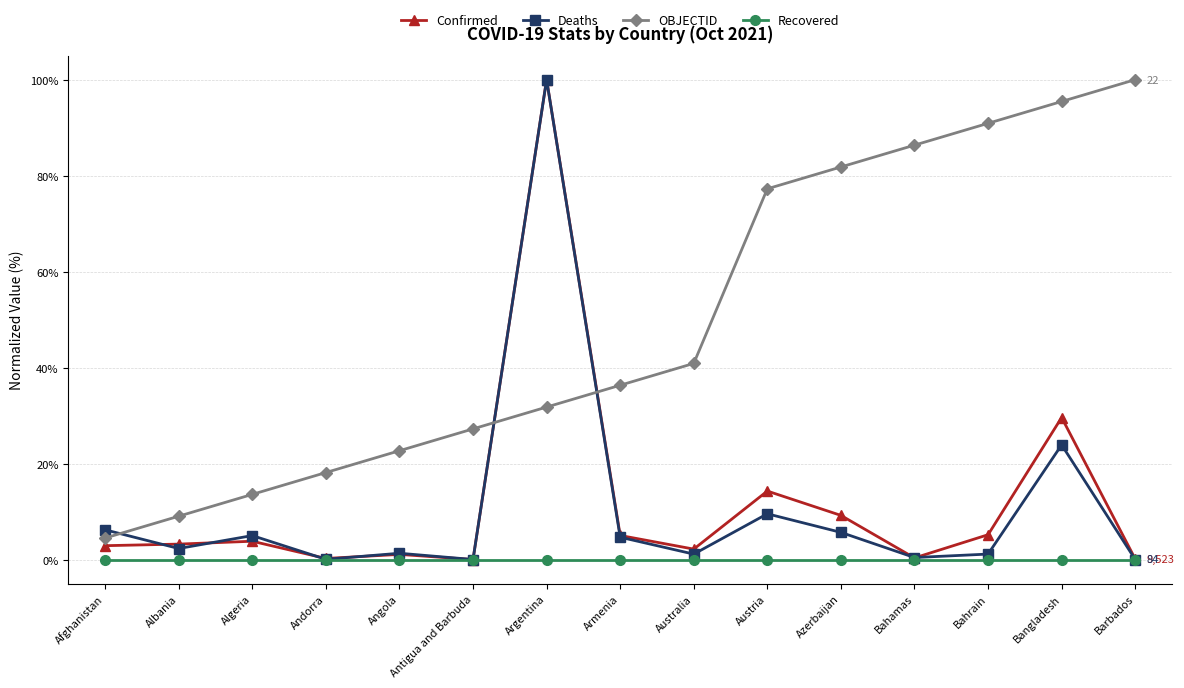

What is the average value of the Deaths series?

10.8